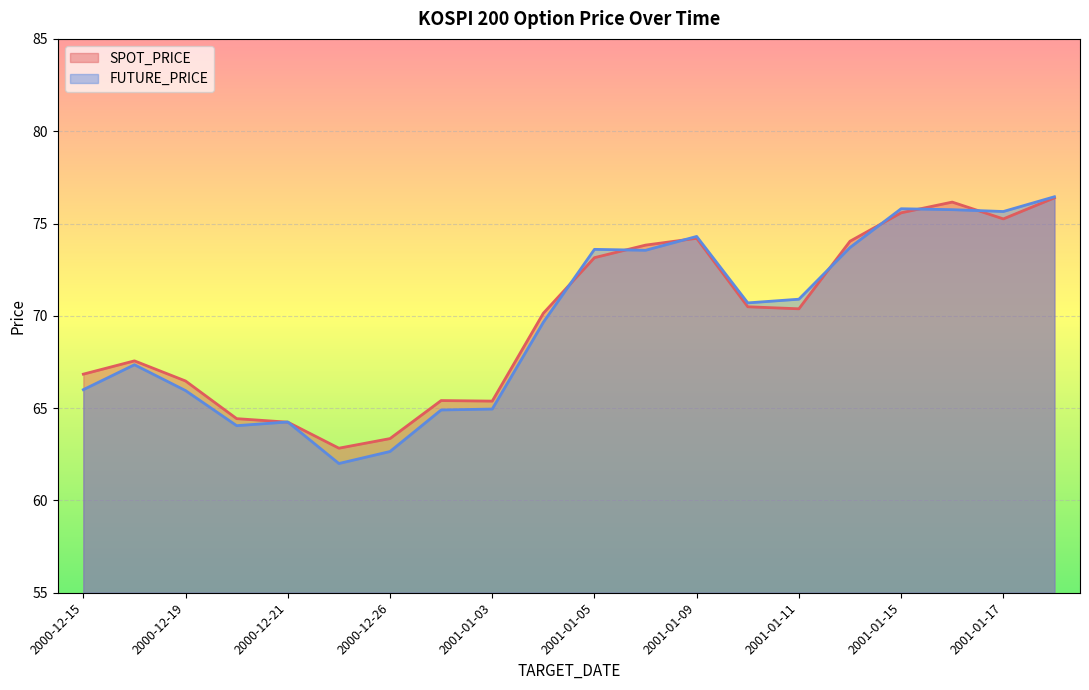

Which series changed the most between 2001-01-08 and 2001-01-16?

SPOT_PRICE